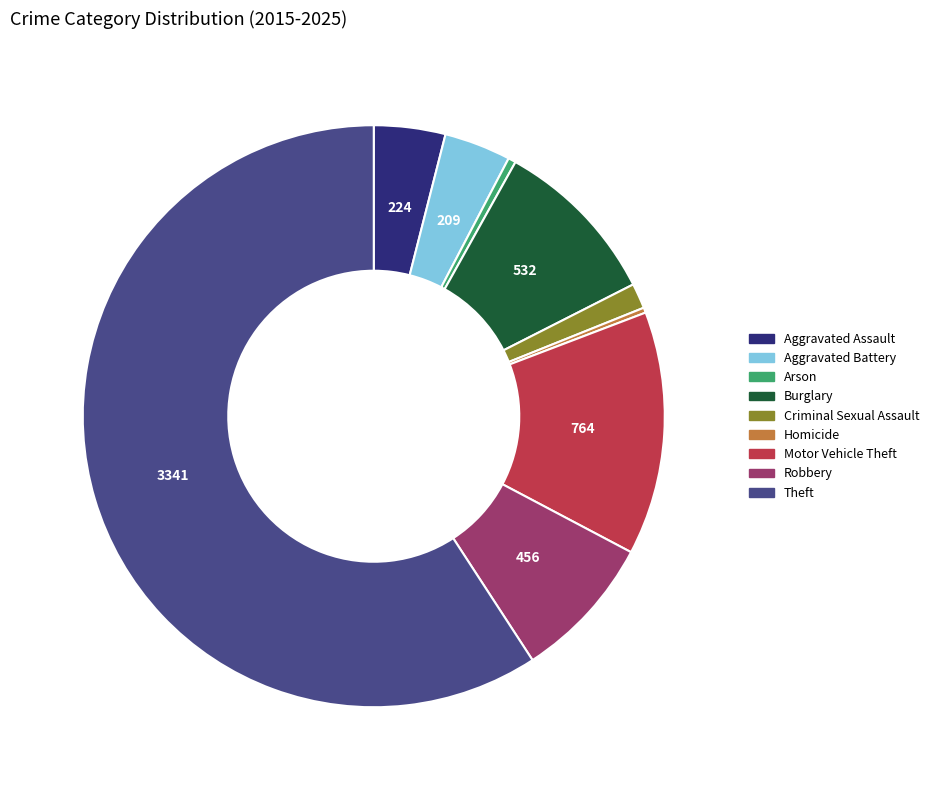

Is the sum of Criminal Sexual Assault and Aggravated Battery greater than half?

No